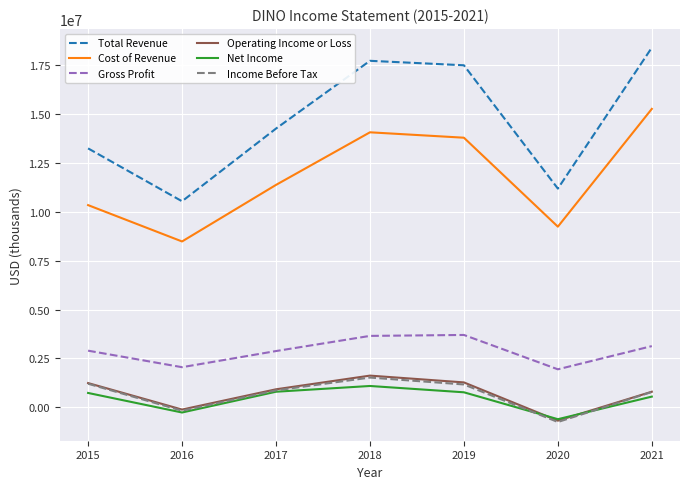

How many lines are shown in the chart?

6